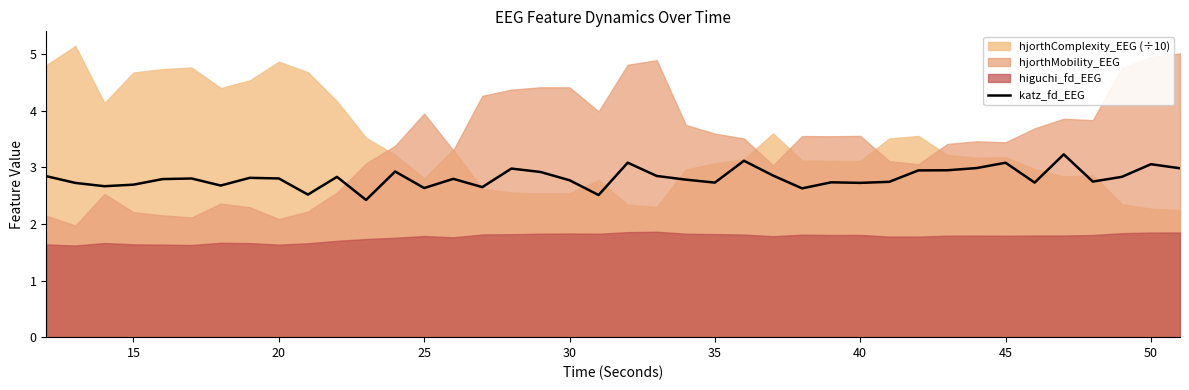

Reading right to left, extract all data points from this chart.

3.0	3.1	2.8	2.8	3.2	2.7	3.1	3.0	3.0	2.9	2.7	2.7	2.7	2.6	2.9	3.1	2.7	2.8	2.9	3.1	2.5	2.8	2.9	3.0	2.7	2.8	2.6	2.9	2.4	2.8	2.5	2.8	2.8	2.7	2.8	2.8	2.7	2.7	2.7	2.8